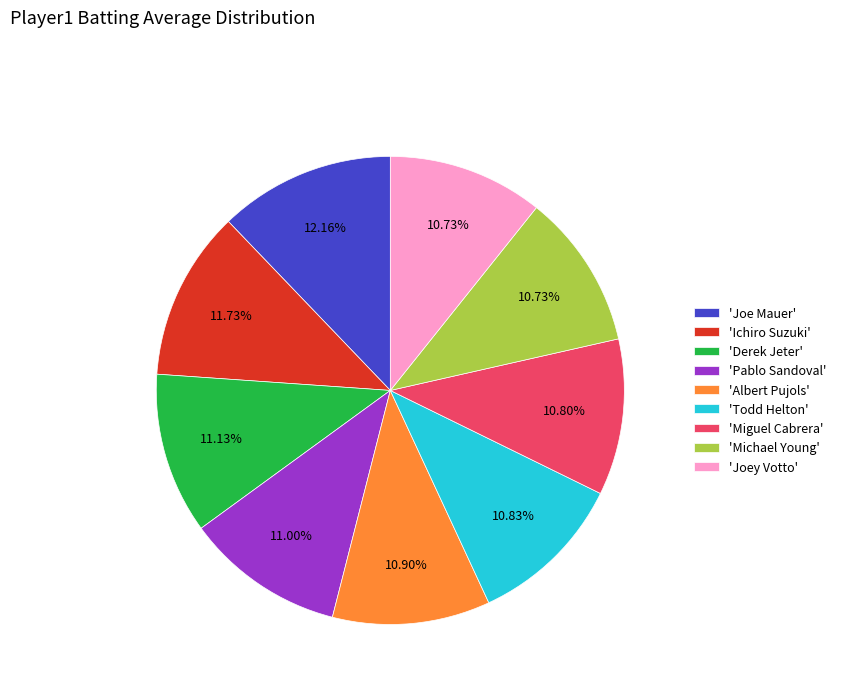

How many segments does this pie chart have?

9